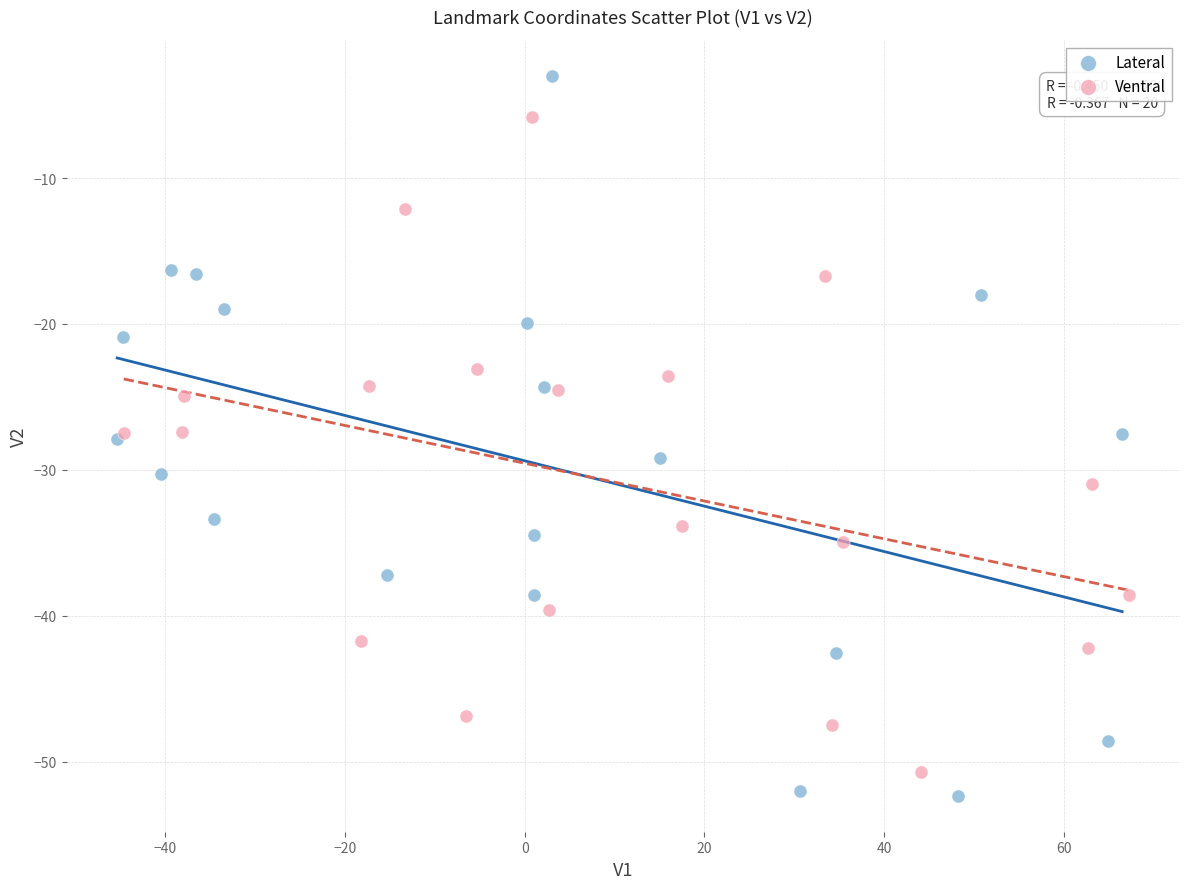

Which series reaches the maximum Y coordinate?

Lateral